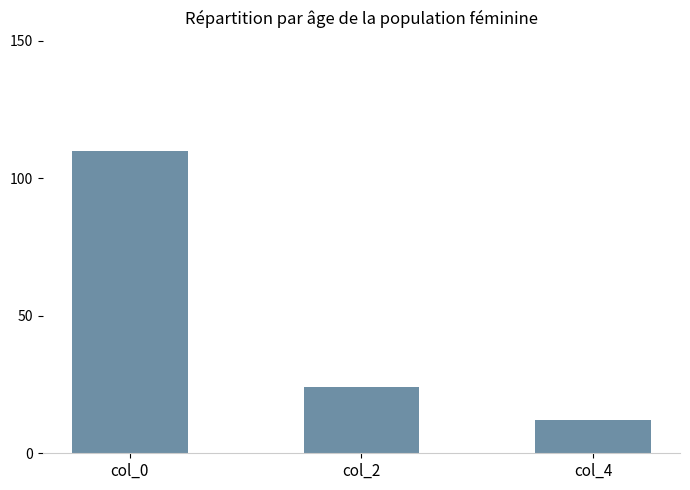

How many values are below 24?

1